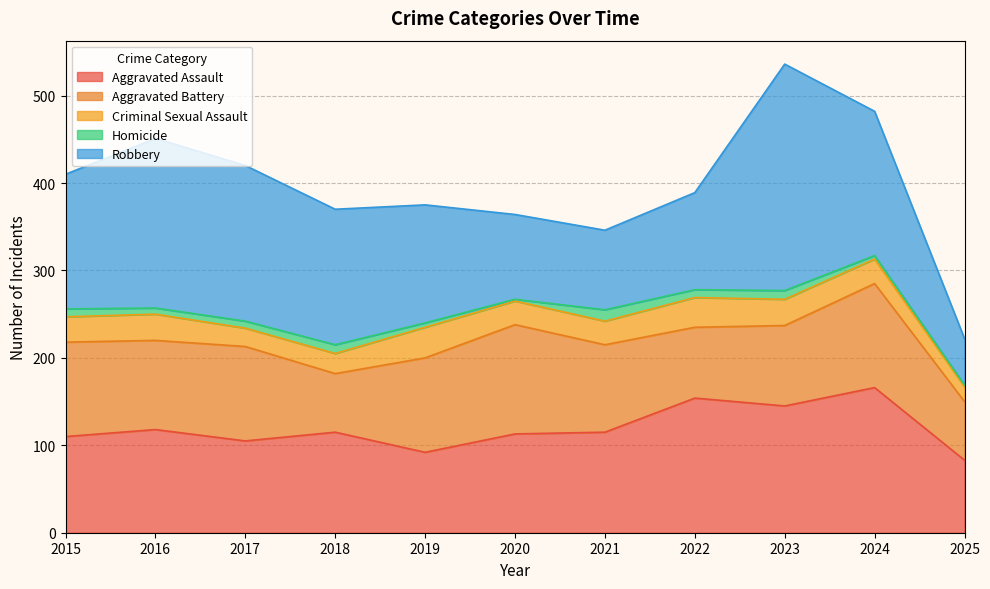

What is the difference between the Robbery values at 2022 and 2023?

148